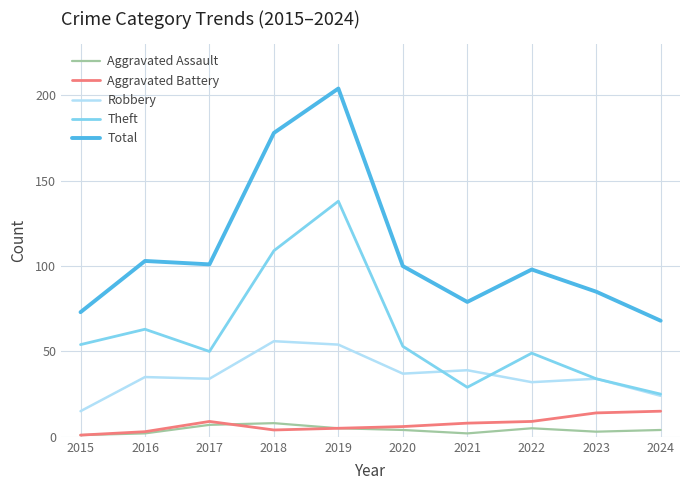

What is the greatest value displayed?

204